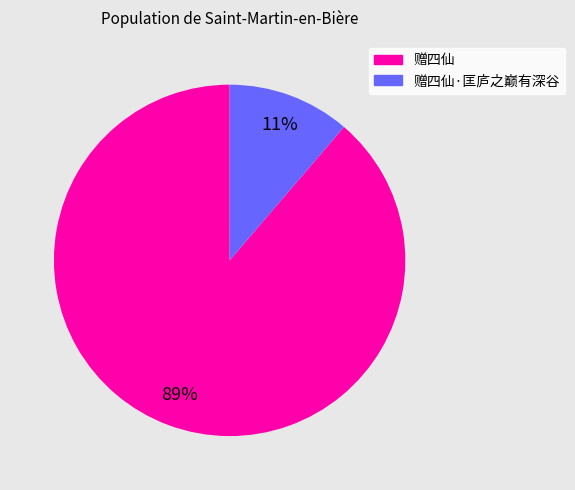

Does any single category account for the majority?

Yes